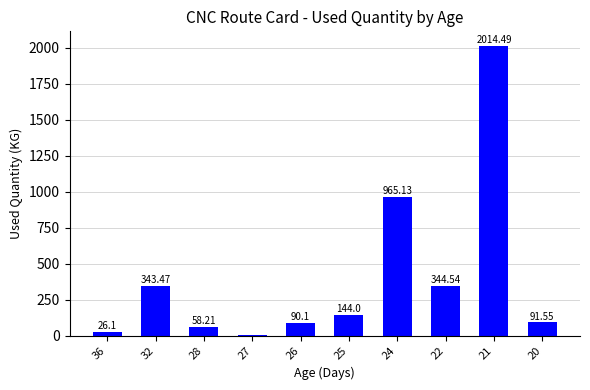

What is the sum of the values at 28 and 22?

402.7